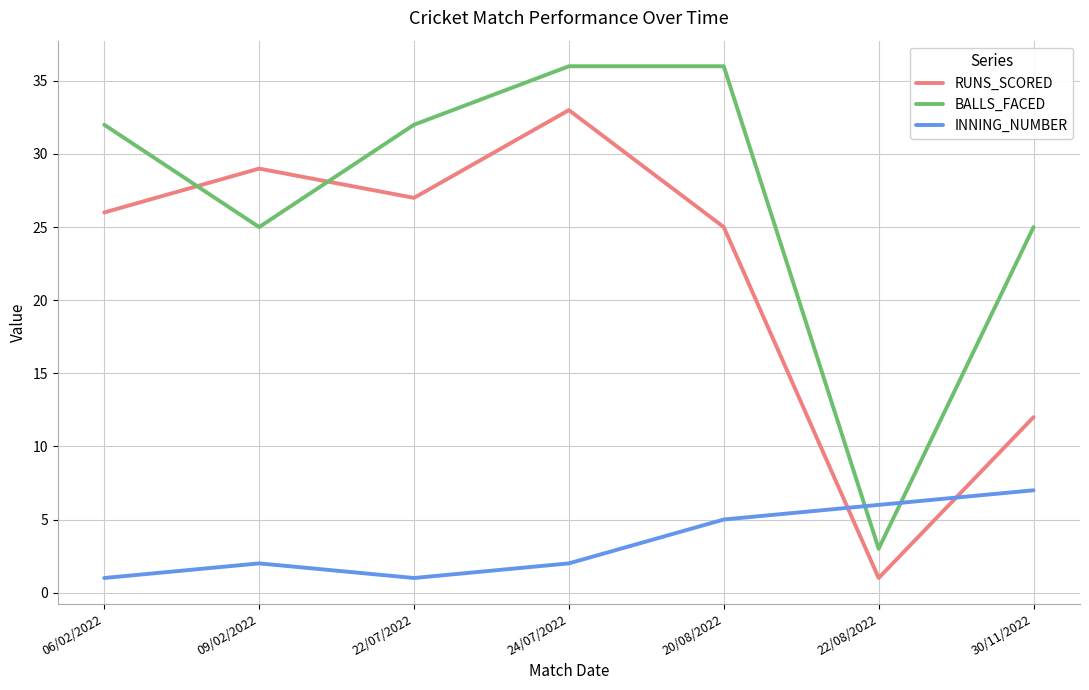

In INNING_NUMBER, how many points are higher than both neighbors (excluding endpoints)?

1